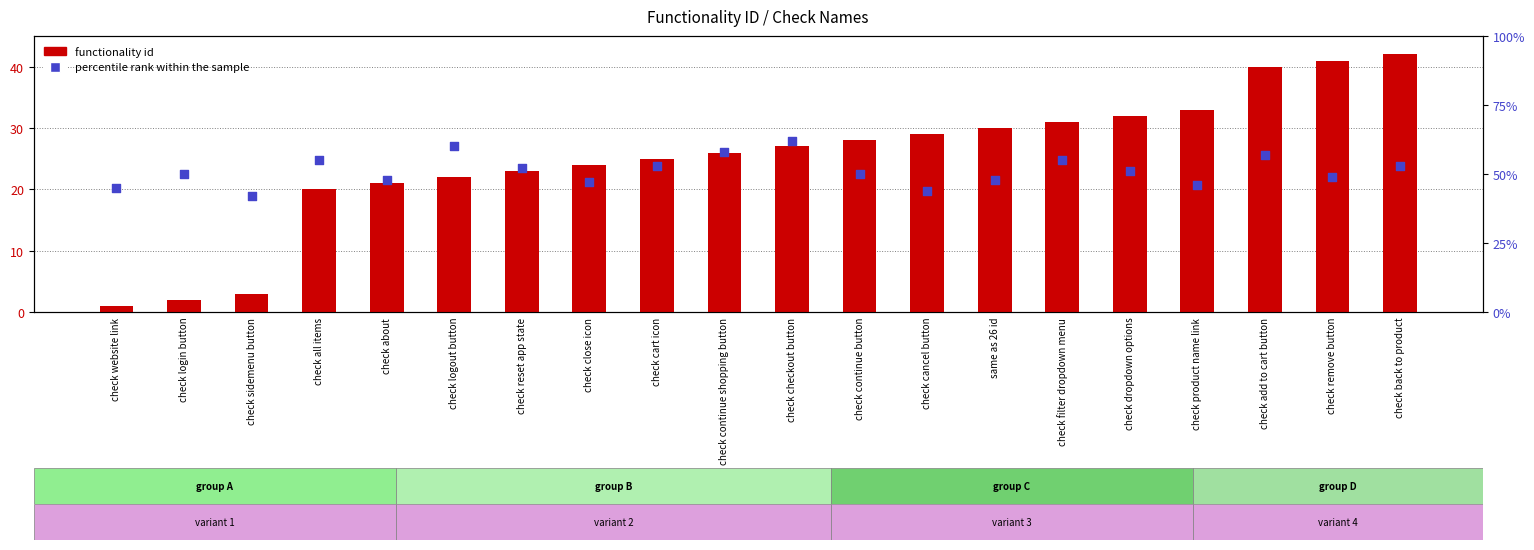

Which series has the widest spread of Y values?

functionality id